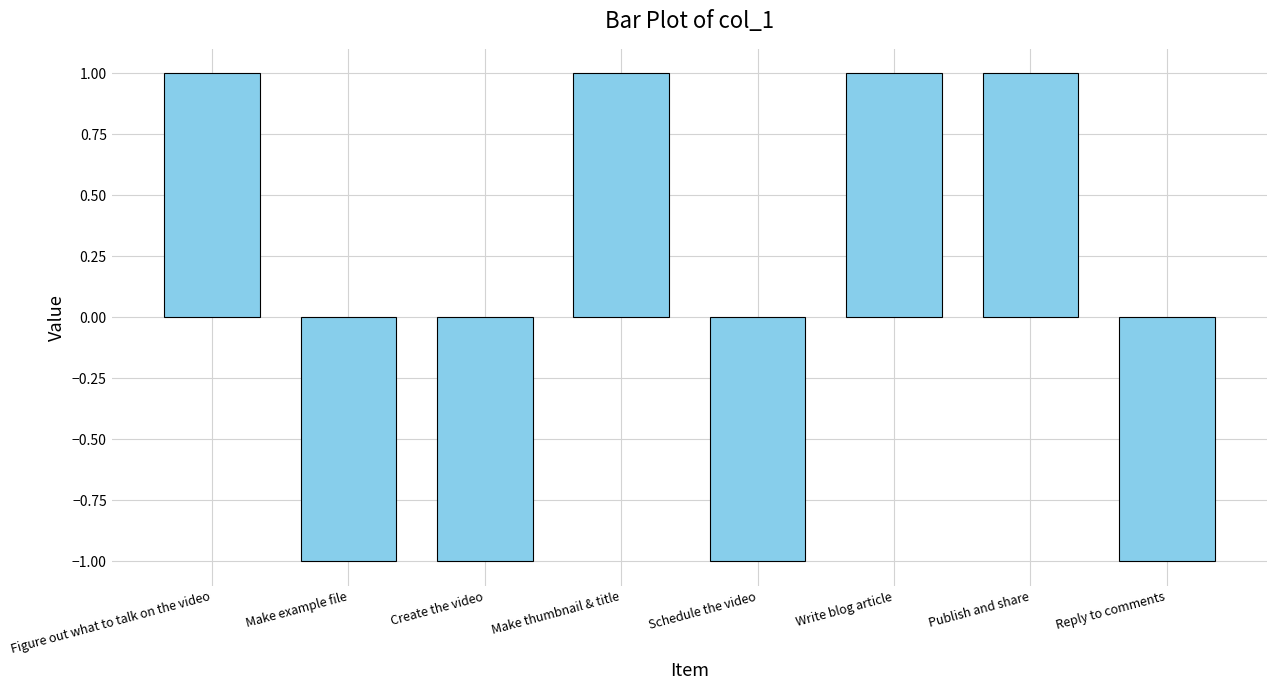

What is the change in value from Create the video to Make thumbnail & title?

+2